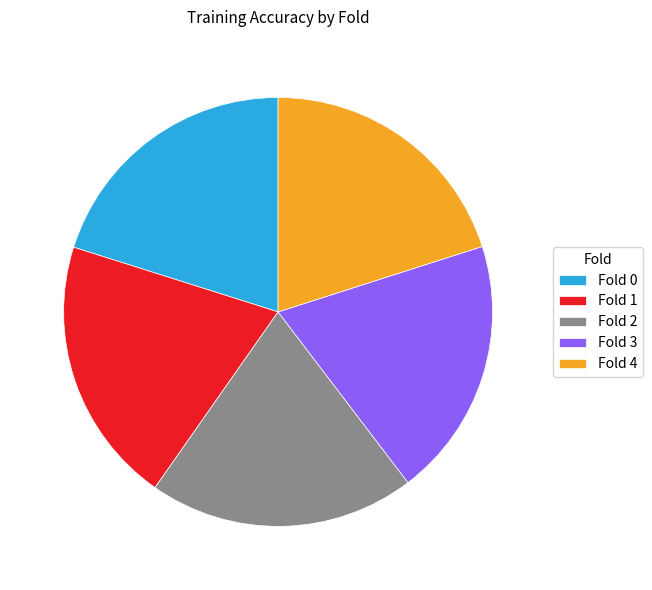

How many slices are in this pie chart?

5